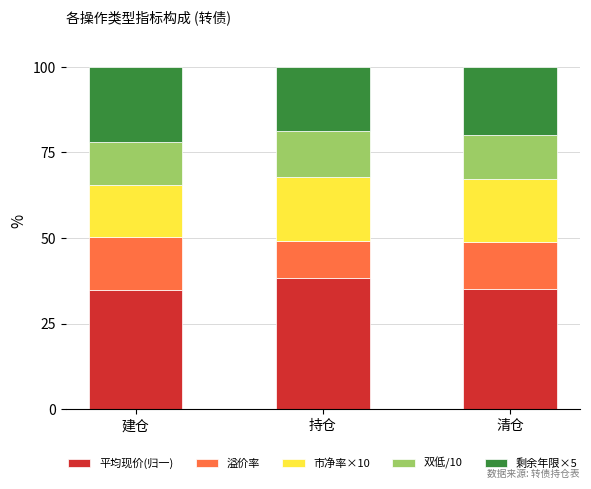

True or false: 平均现价(归一) has a value of 35.1 at 清仓.

True